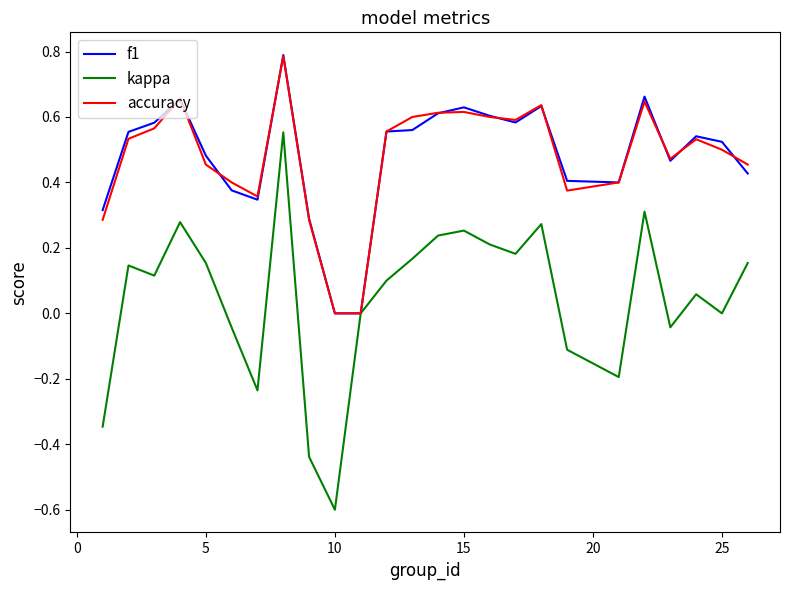

What is the minimum value shown in the chart?

-0.6